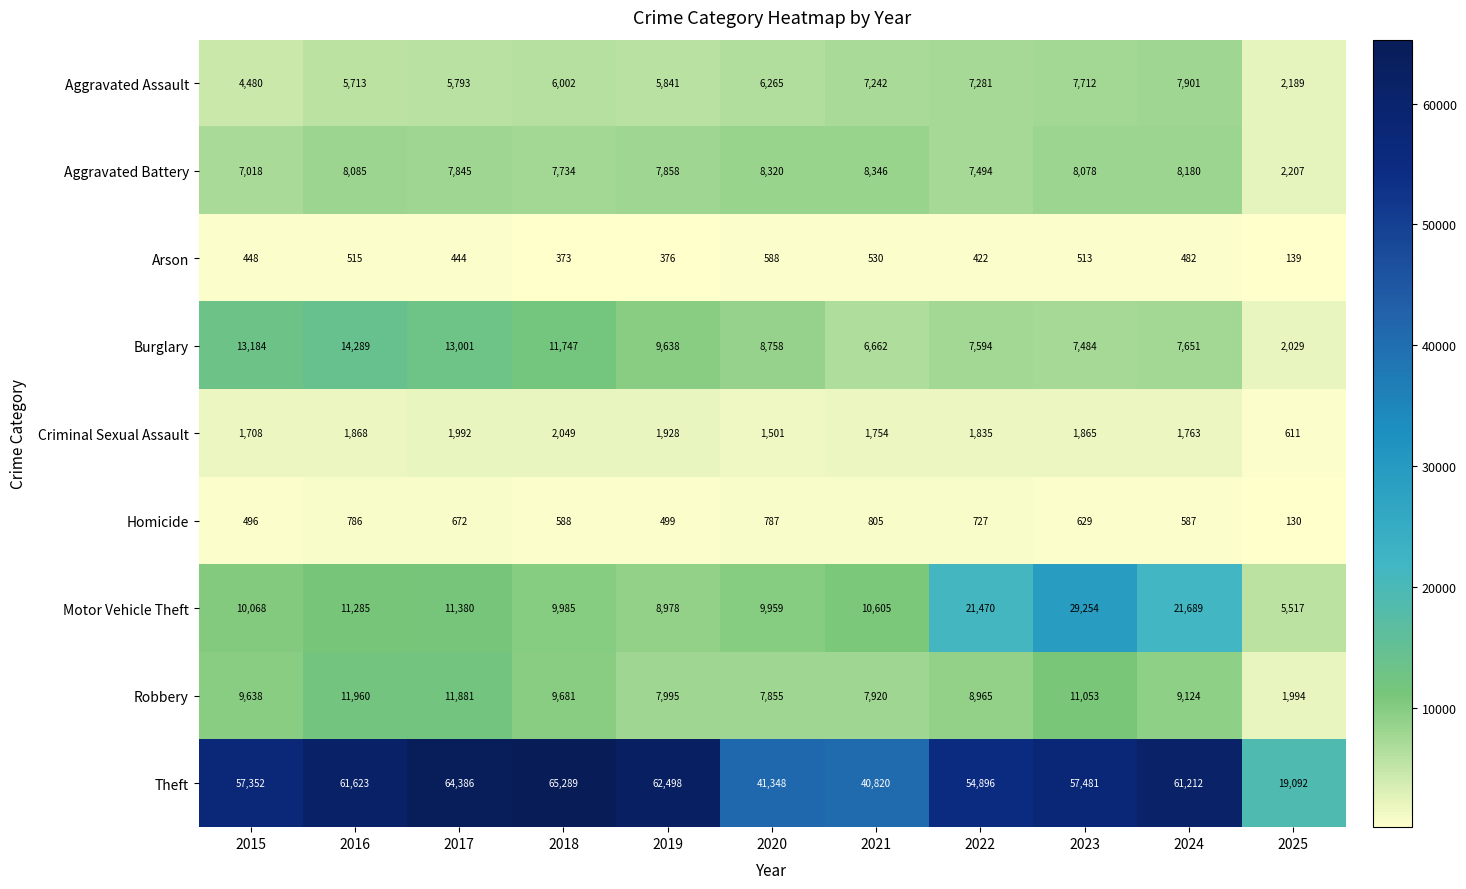

What is the sum of all Homicide values?

6706